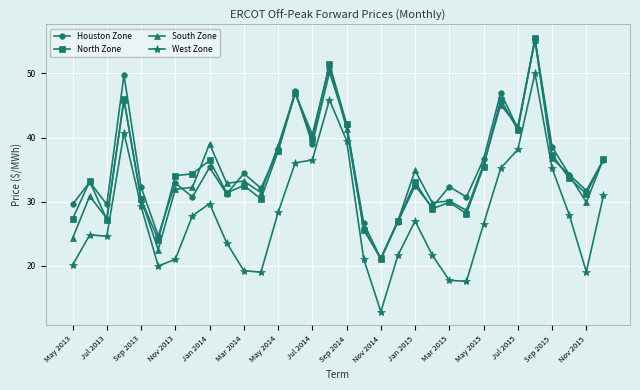

What is the minimum value shown in the chart?

12.9